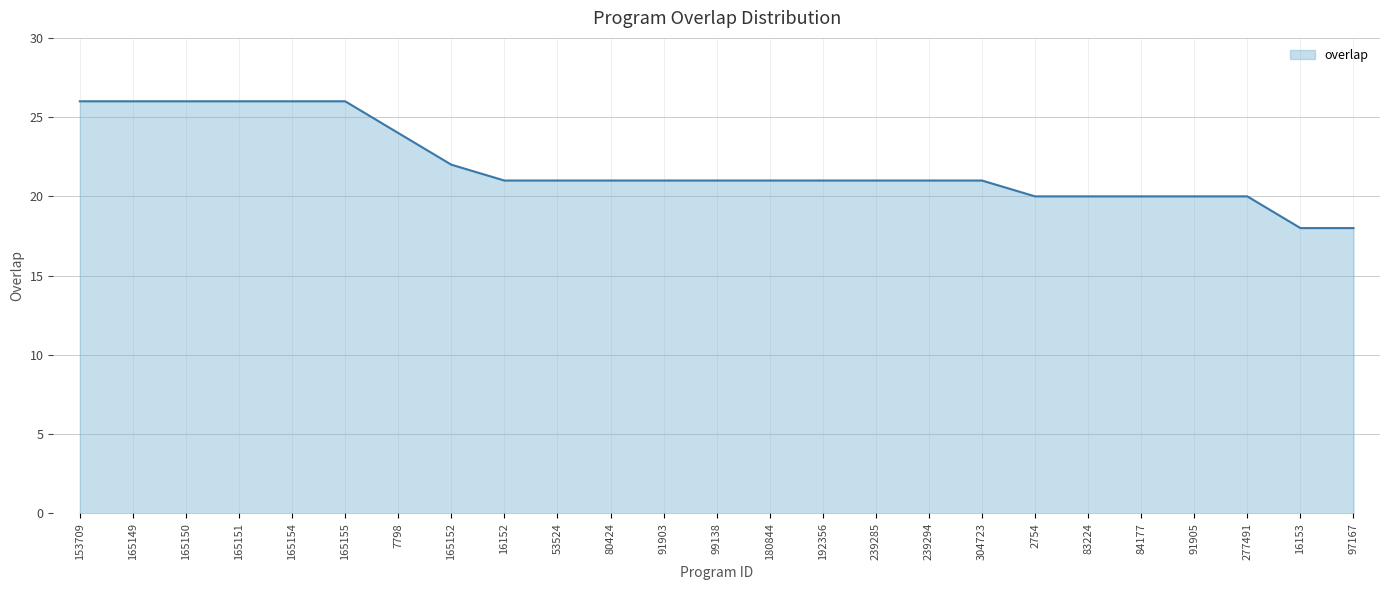

What is the greatest value displayed?

26